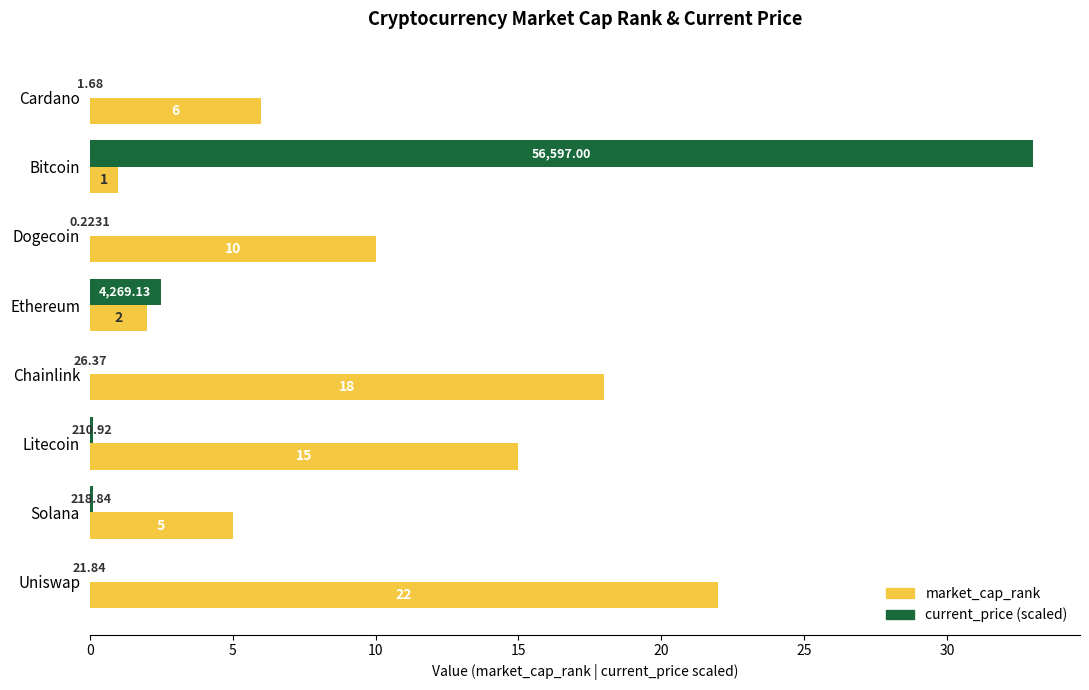

What is the average value of the market_cap_rank series?

9.9